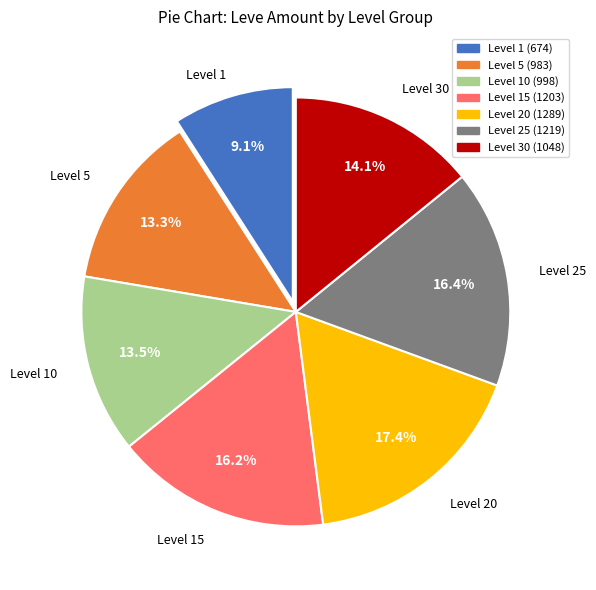

To the nearest percent, what is the average slice percentage?

14%